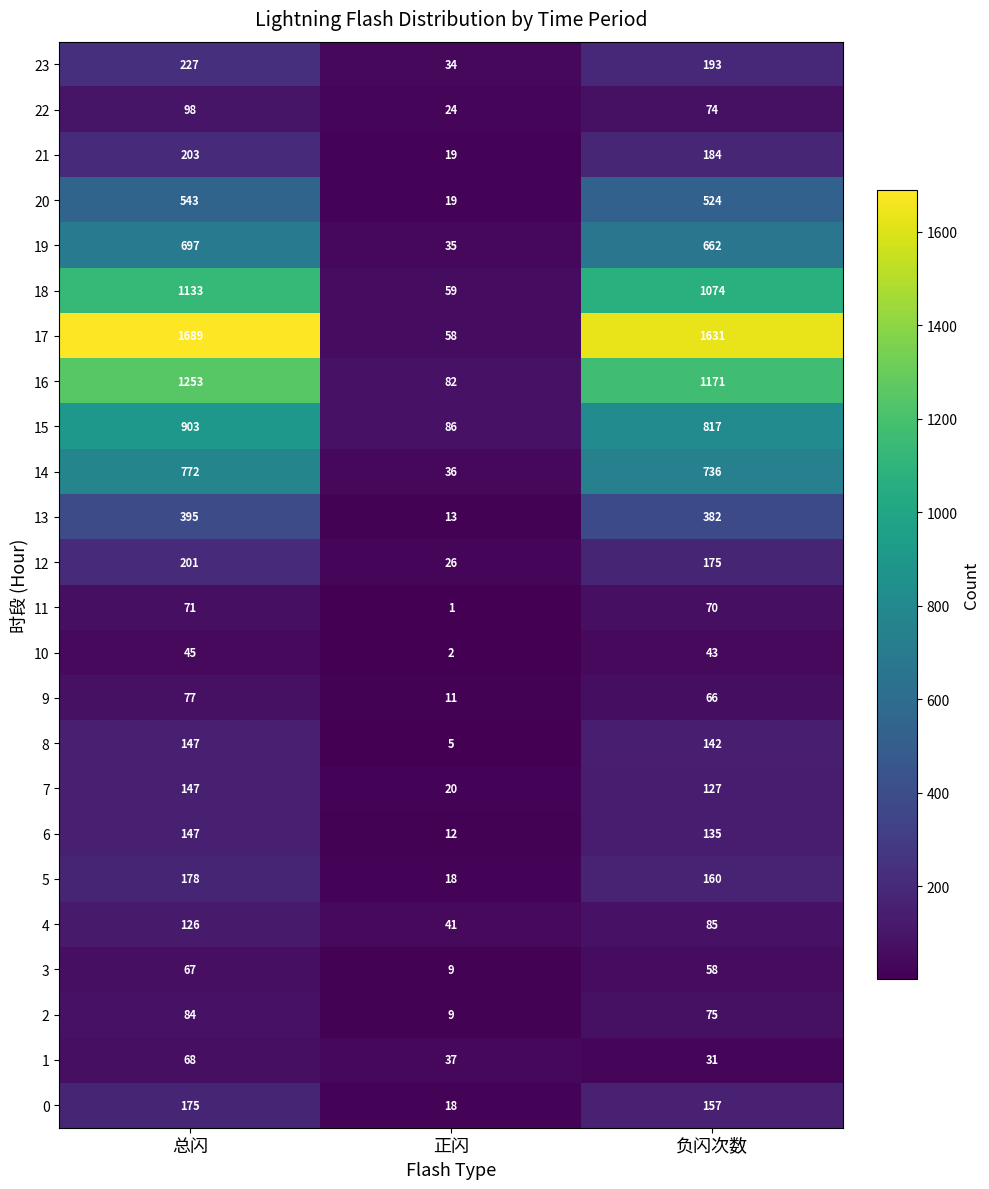

Which series has the largest total across all categories?

17